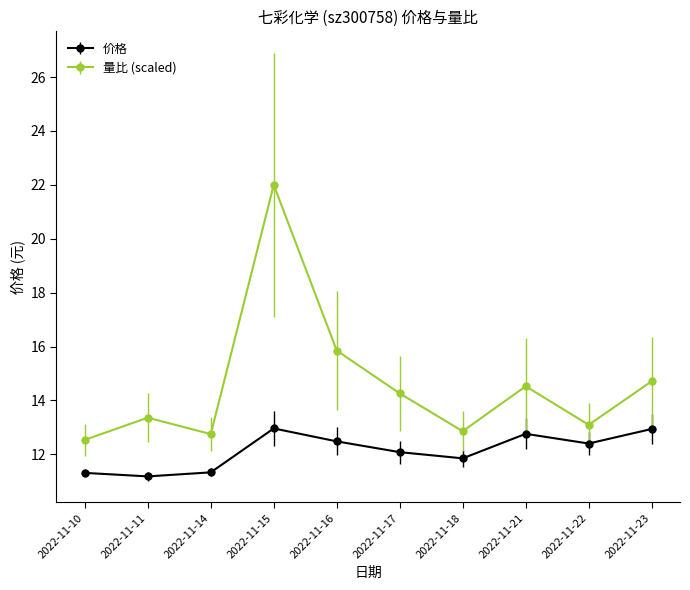

True or false: 量比 (scaled) and 价格 intersect in this chart.

False